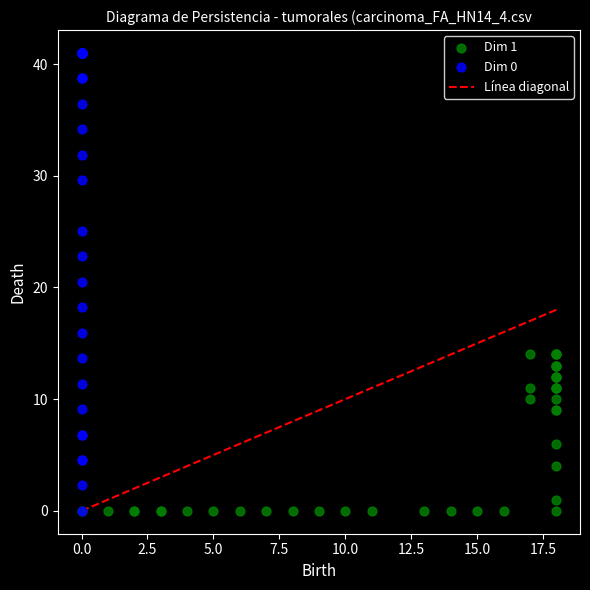

Which series contains the highest Y value?

Dim 0